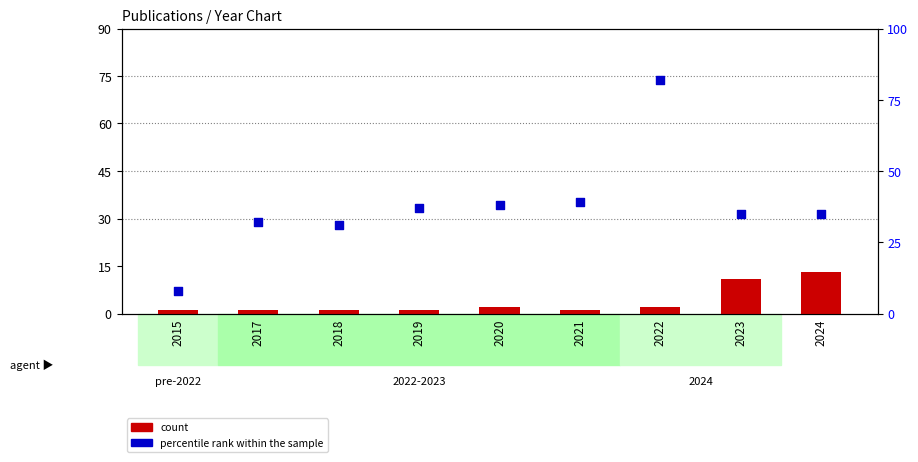

Which series contains the lowest Y value?

count